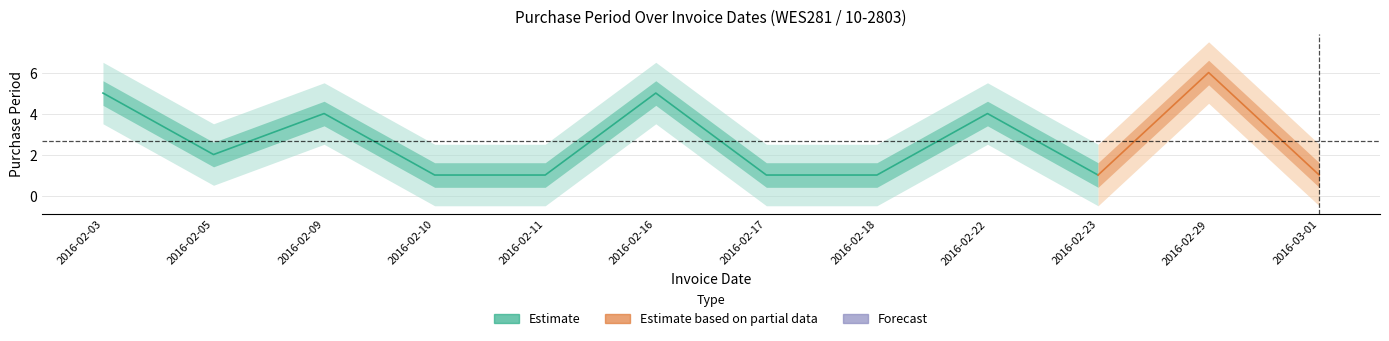

Is it true that the value at 2016-02-10 is 1?

True